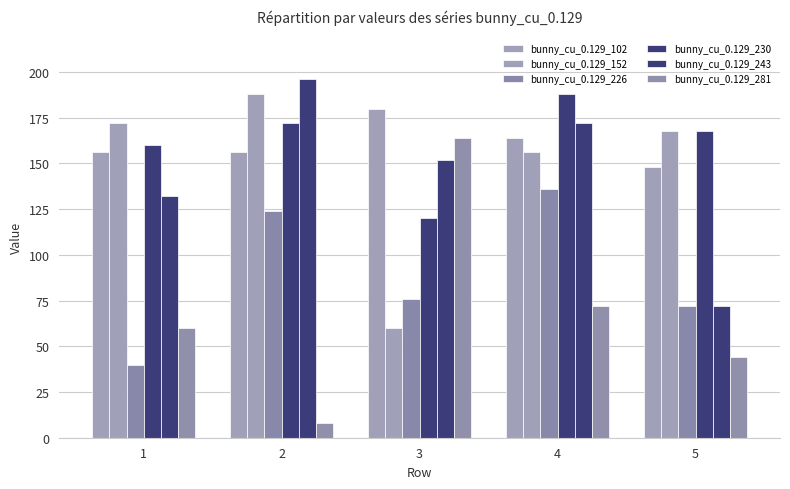

How many bars are there in total?

30